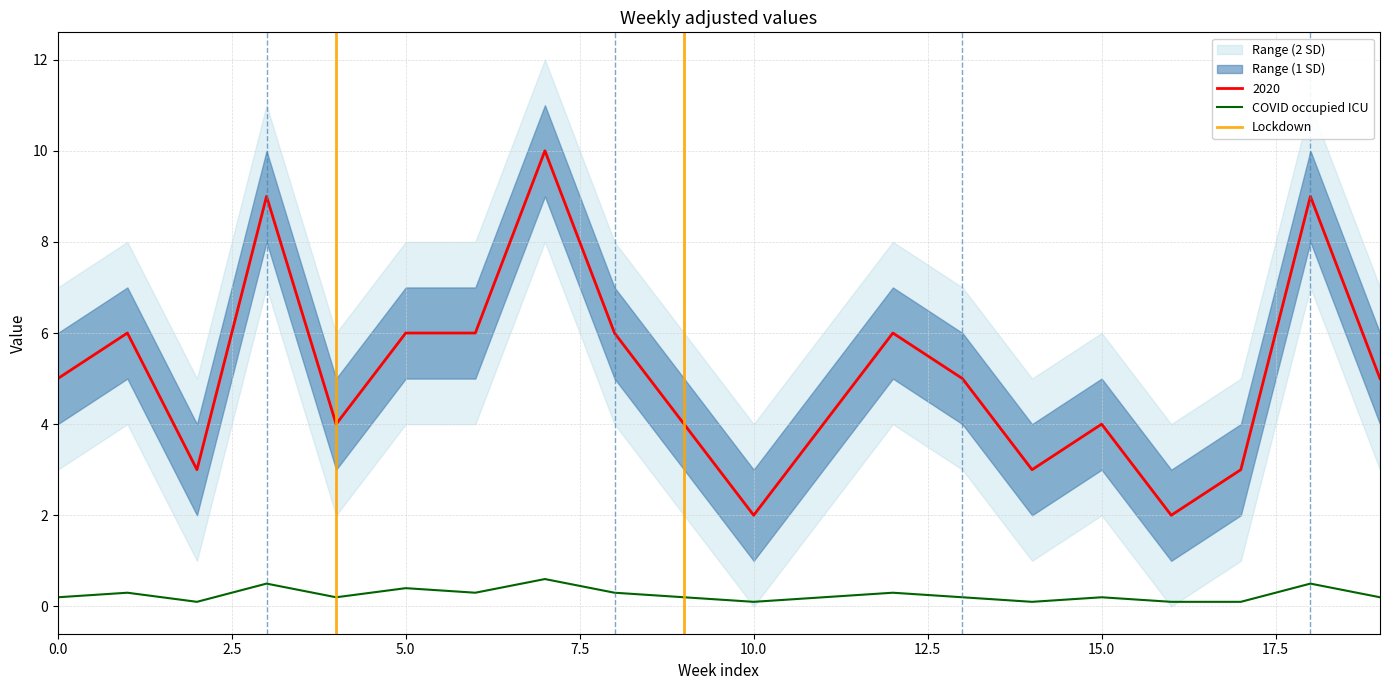

True or false: 2020 and COVID occupied ICU cross at least once.

False